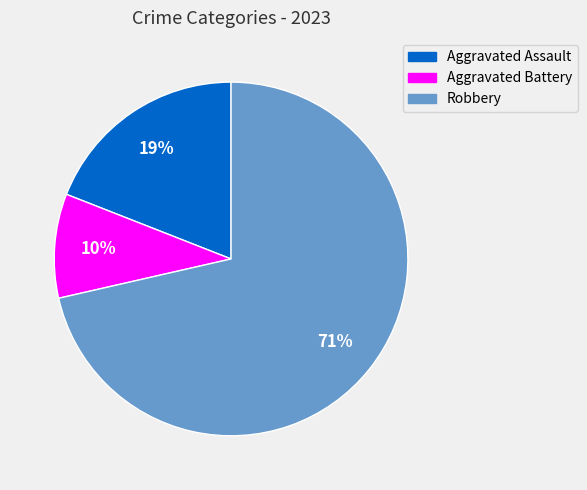

Which slice is the largest?

Robbery